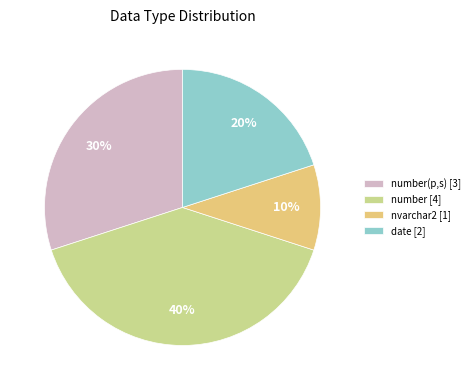

Is it true that nvarchar2 [1] is 1% of the pie?

False